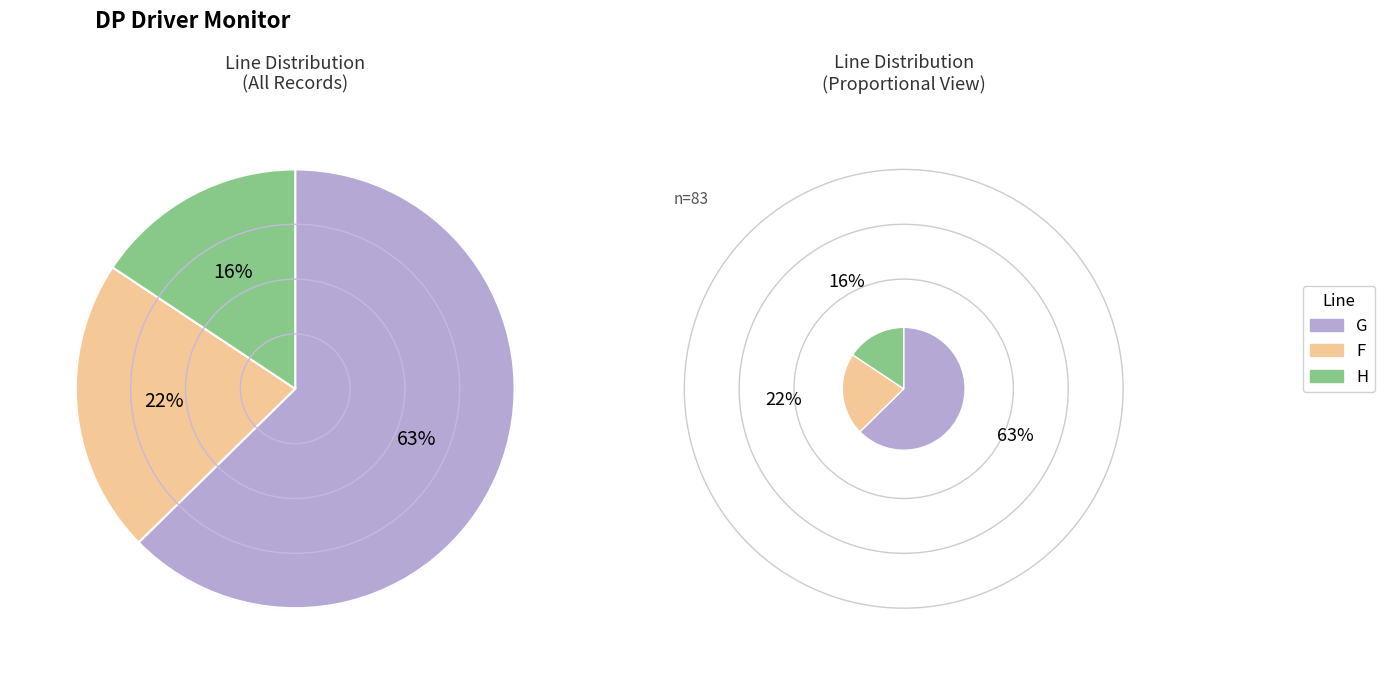

What percentage do F and H together represent?

37.3%